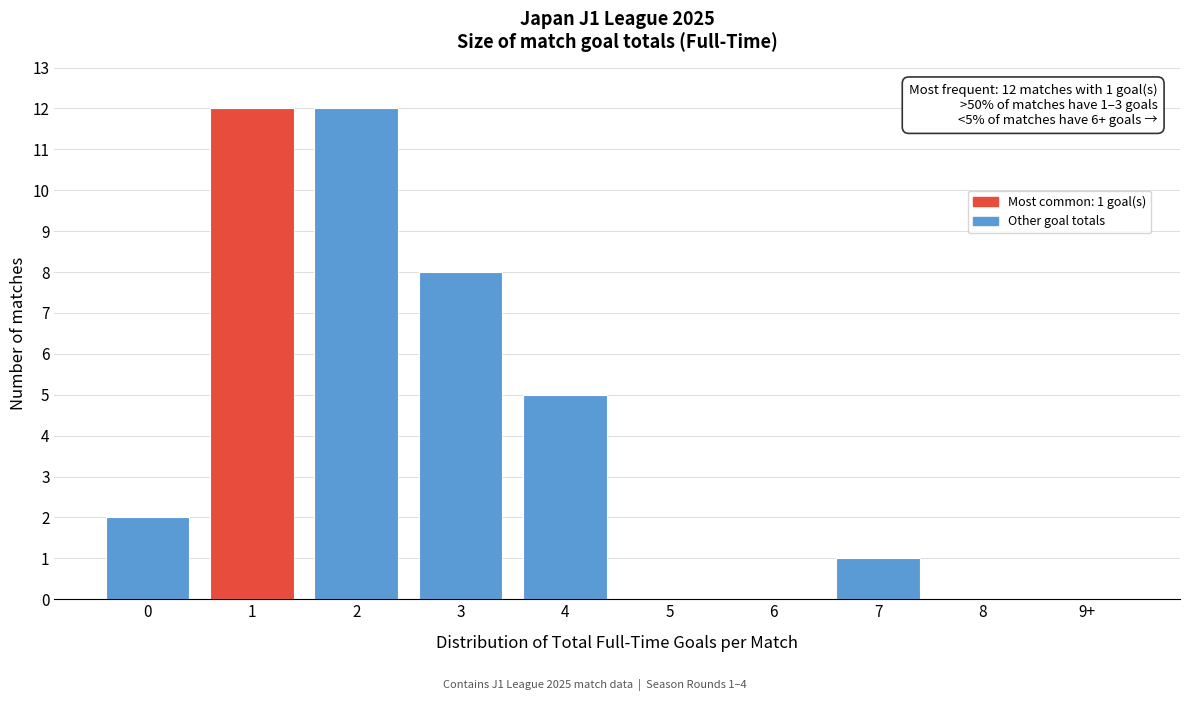

Reading left to right, what are all the values shown in this chart?

0=2	1=12	2=12	3=8	4=5	5=0	6=0	7=1	8=0	9+=0